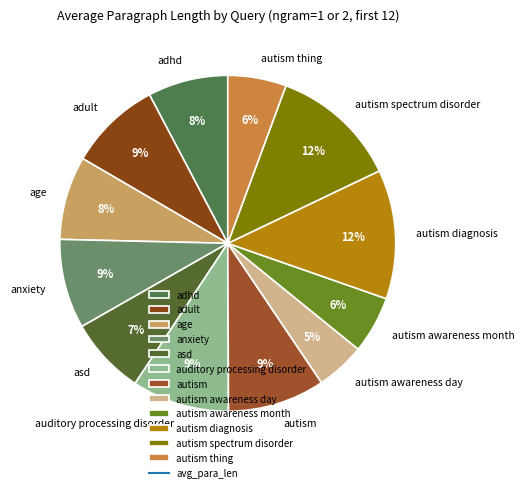

Which slice is the smallest?

autism awareness day